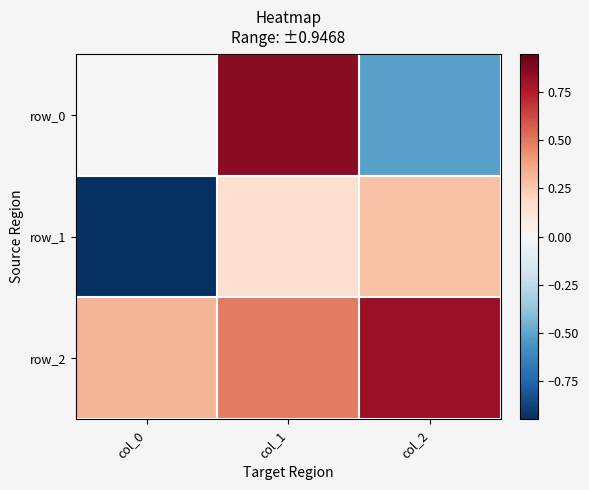

The row_1 series shows -1.3 at col_0. True or false?

False